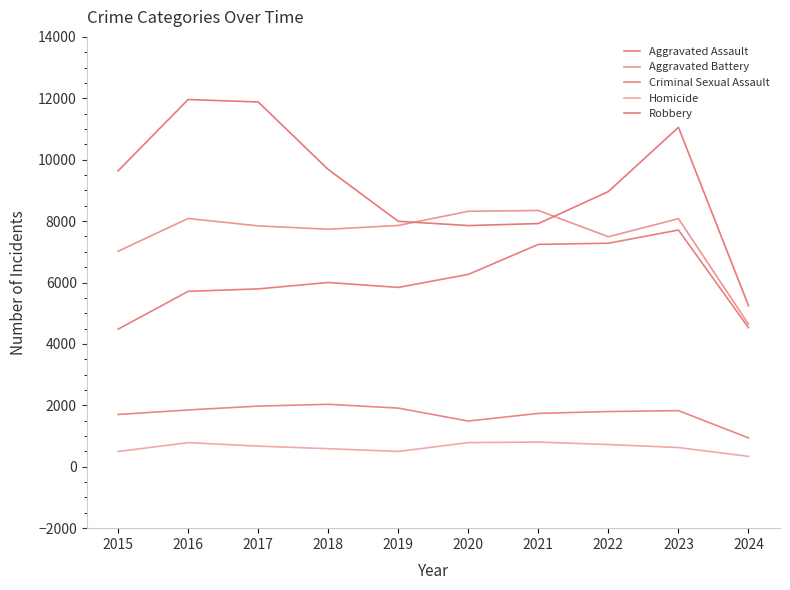

How many interior local valleys does the Robbery series have?

1